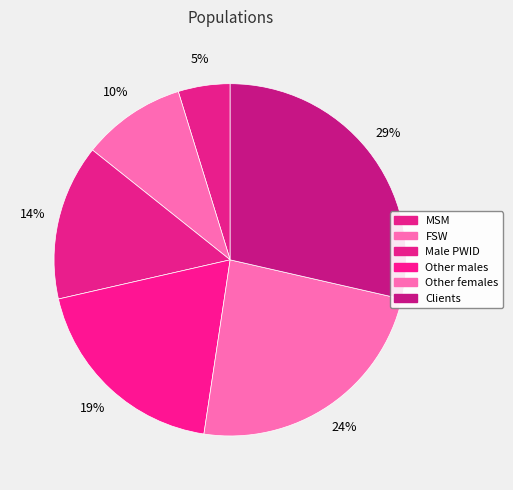

How many segments does this pie chart have?

6